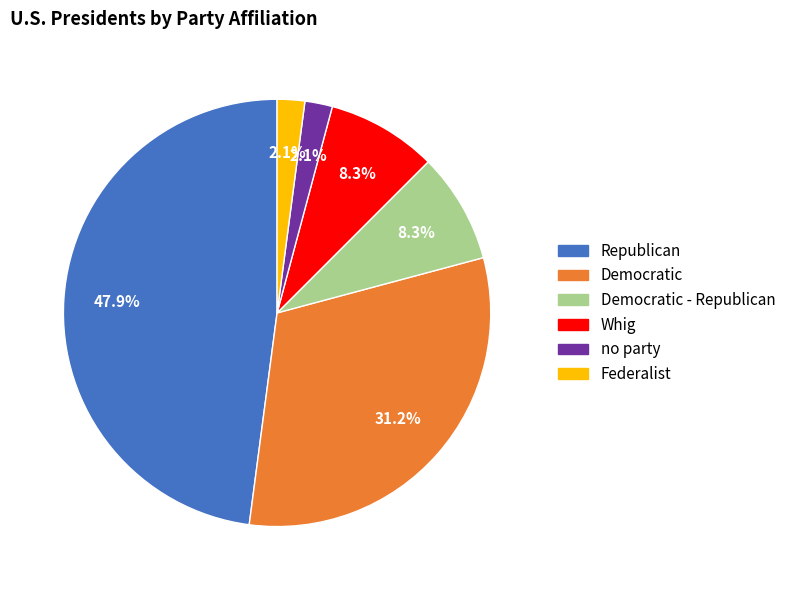

Is there a majority slice in this chart?

No